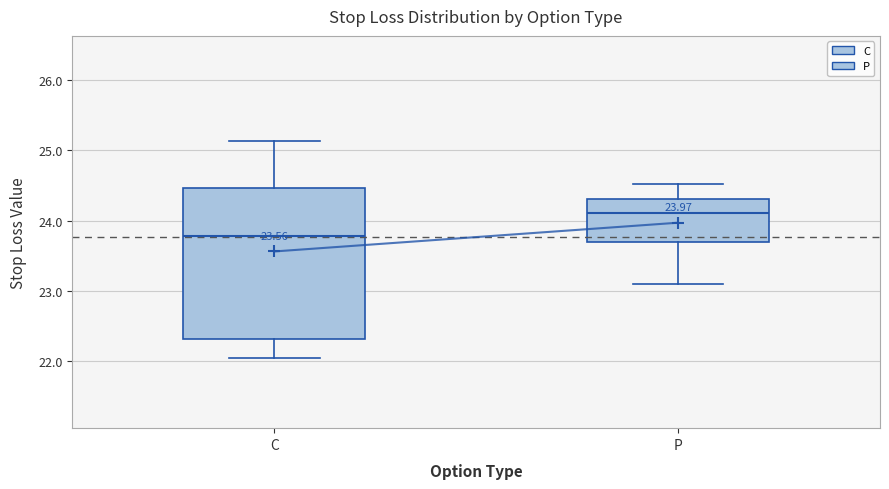

Which box's median line is the lowest?

C